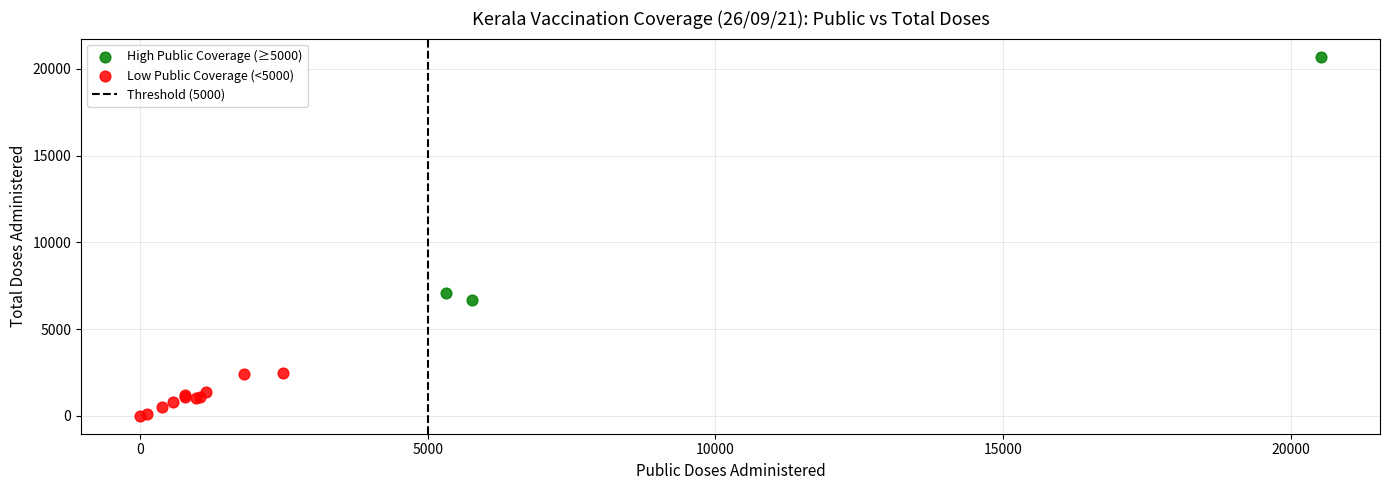

Which series has the widest spread of Y values?

High Public Coverage (≥5000)